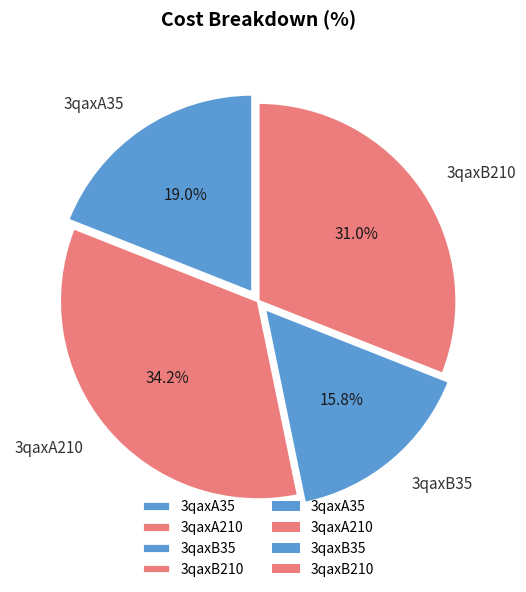

Count the number of slices in the pie.

4